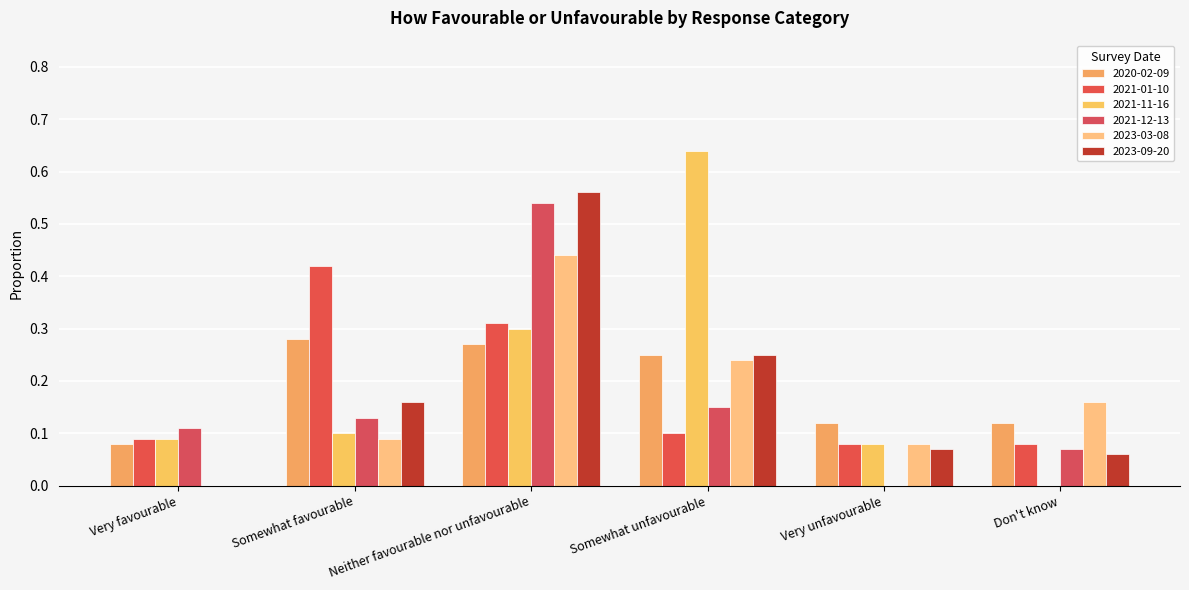

Which series has the largest total across all categories?

2021-11-16